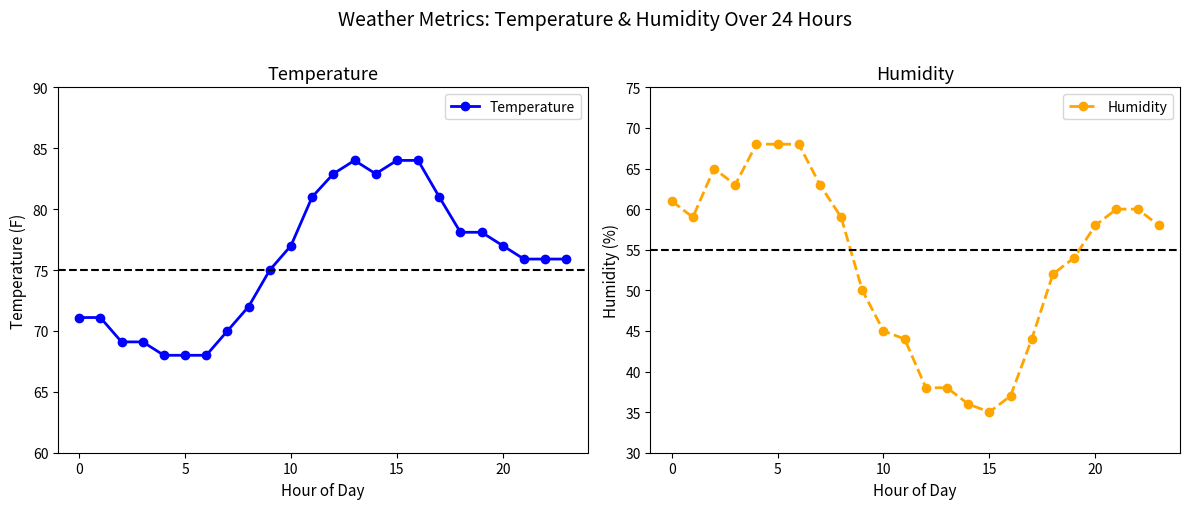

Which series has the largest total across all categories?

Temperature